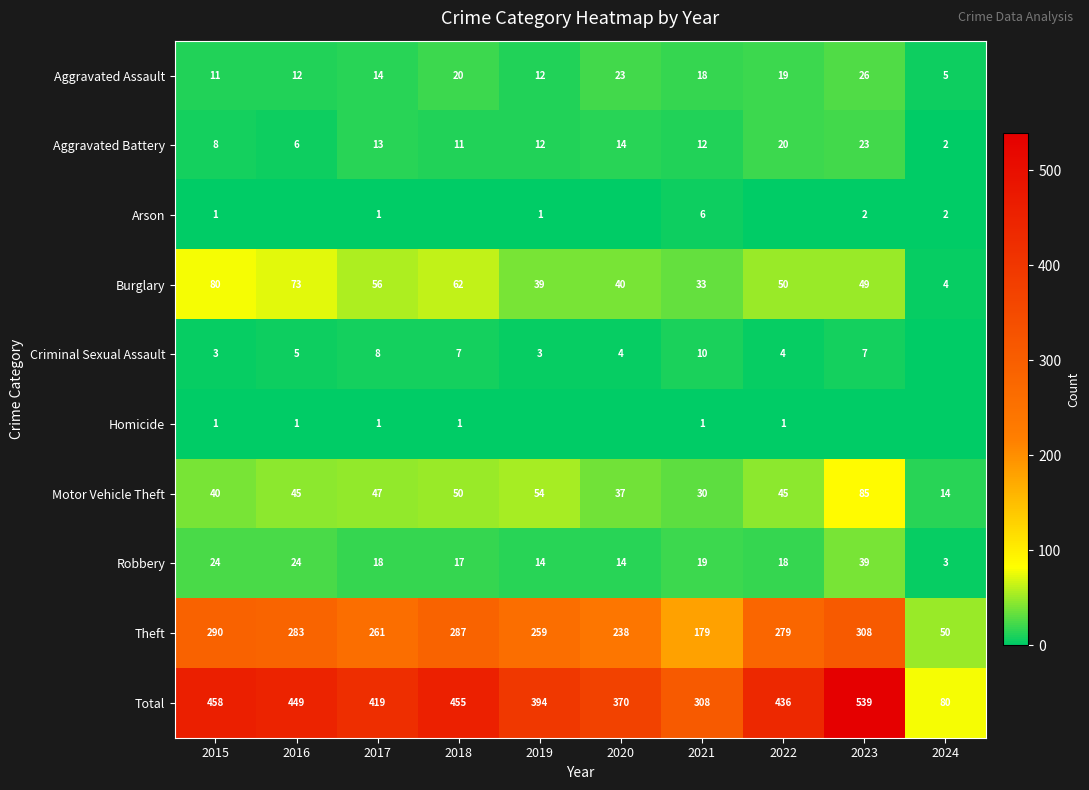

What is the difference between the Robbery values at 2021 and 2022?

1